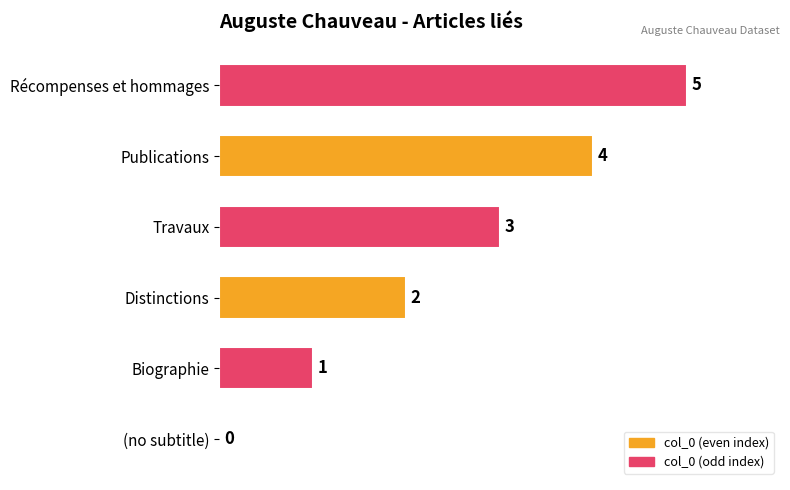

What is the sum of the values at Publications and Biographie?

5